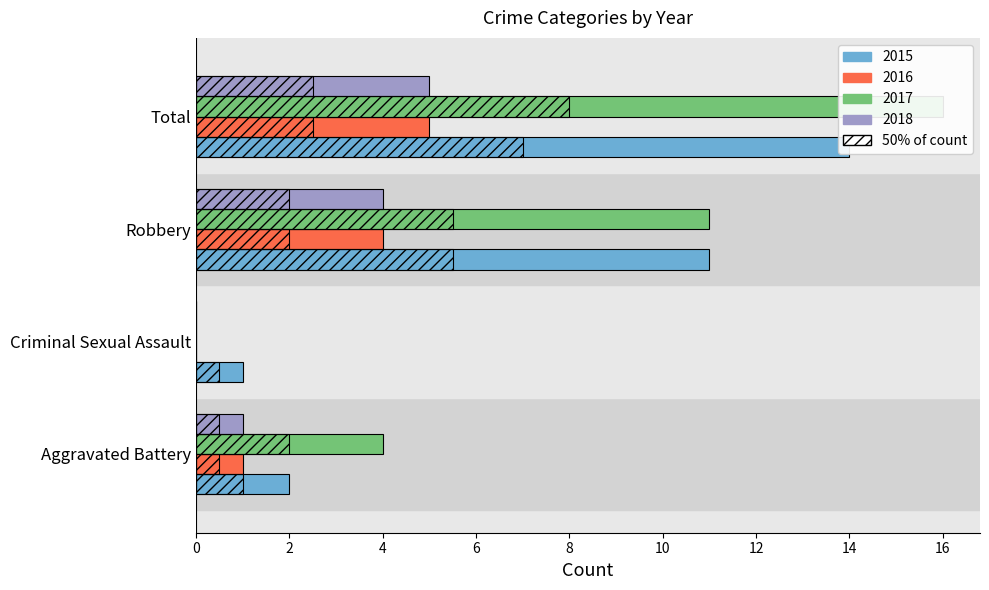

What is the difference between the second highest and minimum values in the 2015 series?

10